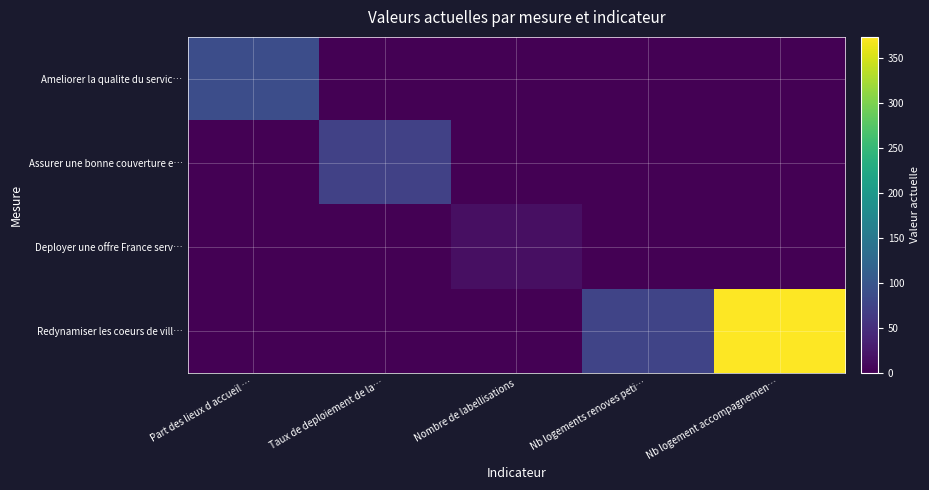

How many distinct data groups are displayed?

4